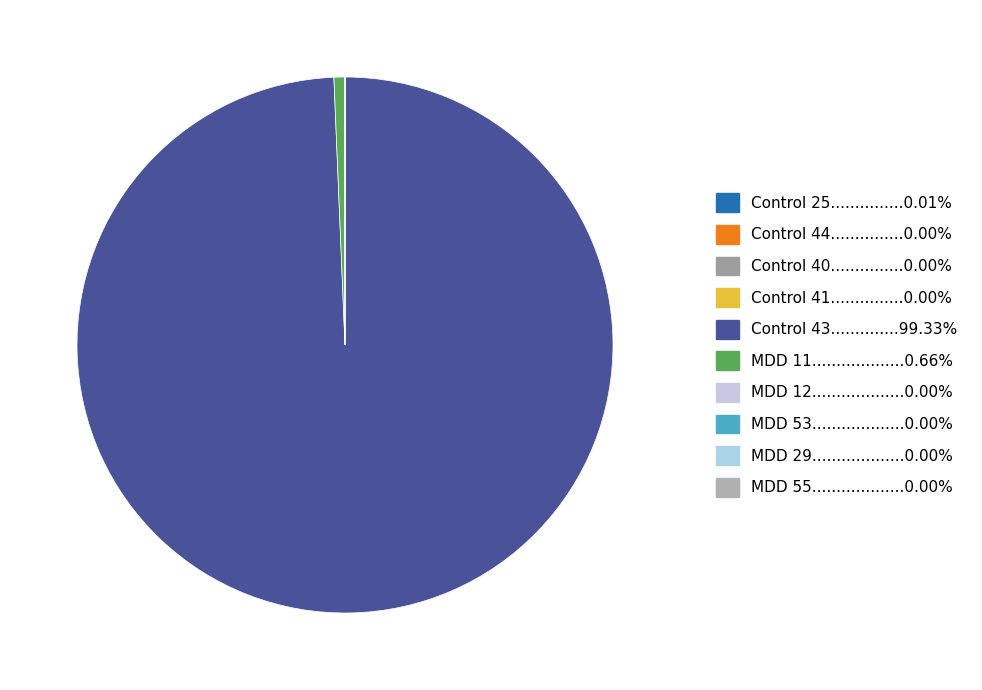

Which category has the biggest portion of the pie?

Control 43